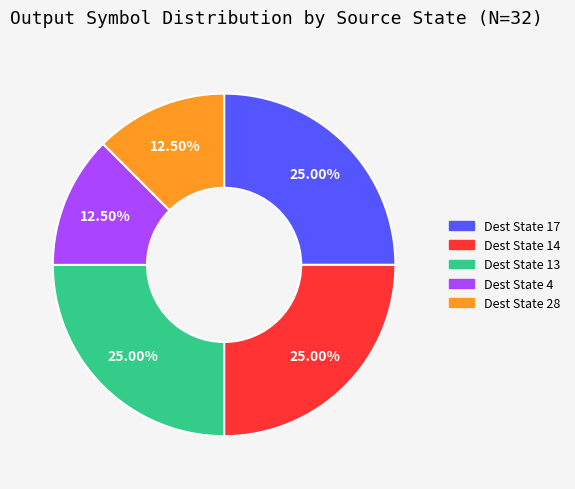

Does any single category account for the majority?

No